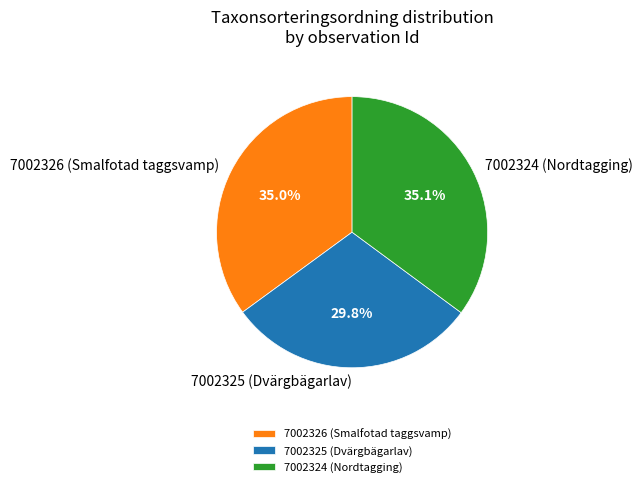

What is the ratio of the value at 7002324 (Nordtagging) to the value at 7002326 (Smalfotad taggsvamp)?

1.0